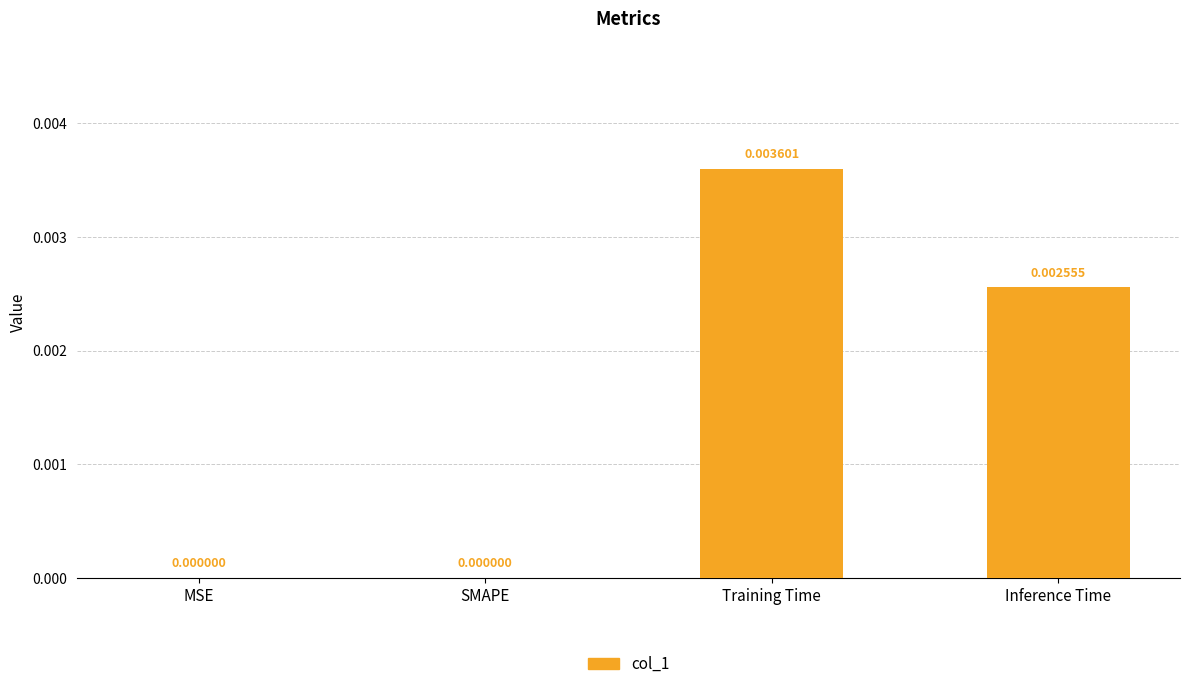

Count the values in the range 0 to 1.

4